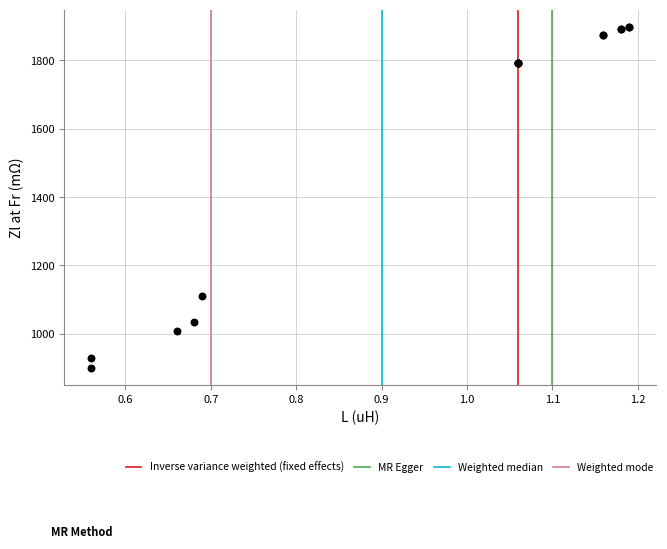

What Y value in the scatter plot is closest to 1399?

1110.0